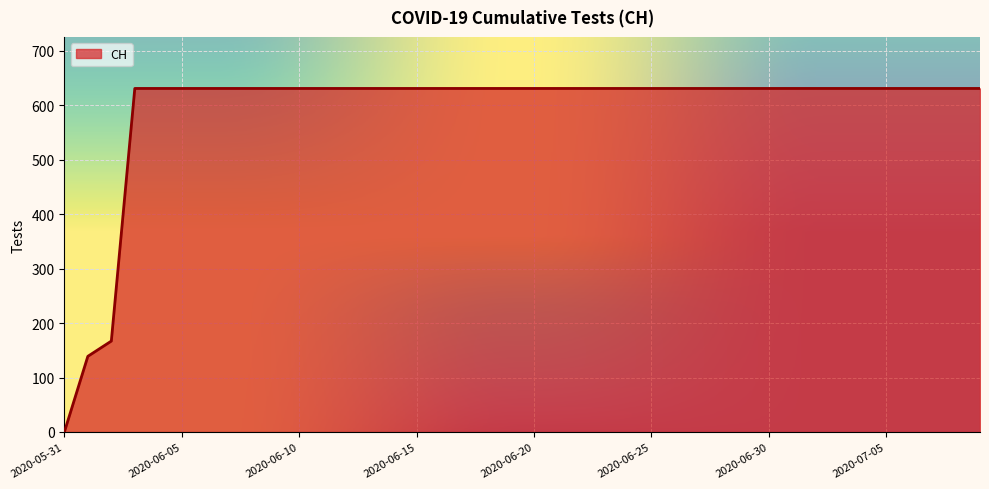

Reading left to right, transcribe all the data shown in this chart.

0	139	167	631	631	631	631	631	631	631	631	631	631	631	631	631	631	631	631	631	631	631	631	631	631	631	631	631	631	631	631	631	631	631	631	631	631	631	631	631